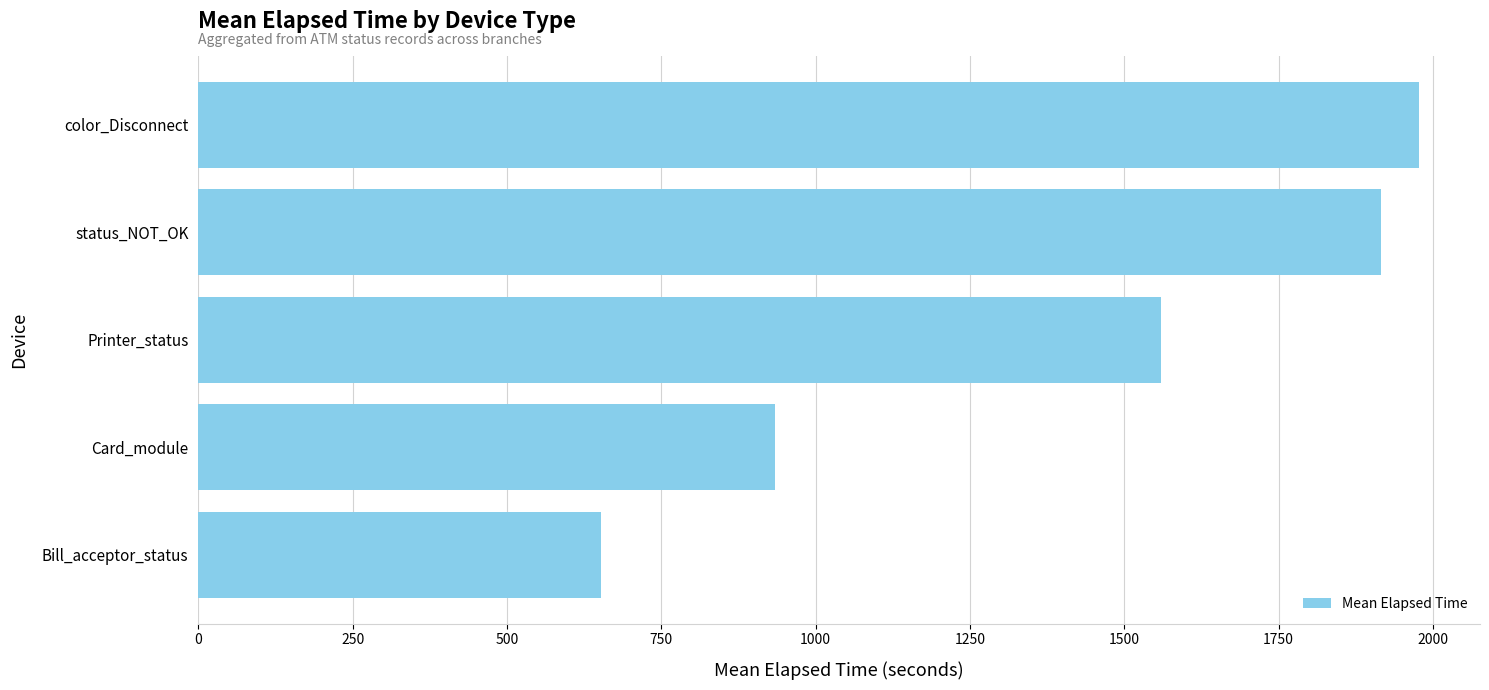

Where is the data nearest to the value 1314?

Printer_status